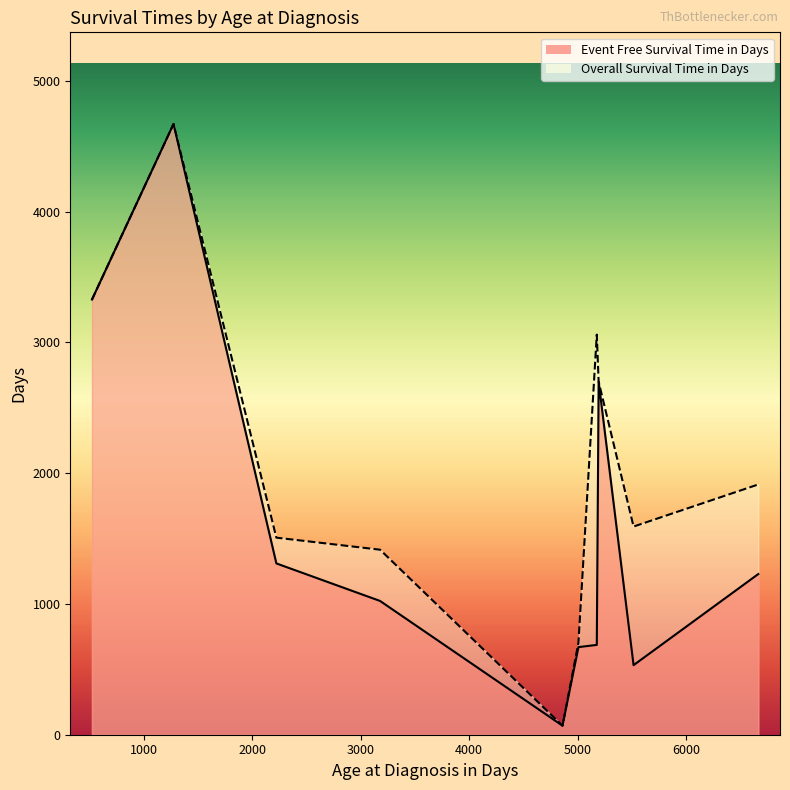

What is the maximum value shown in the chart?

4671